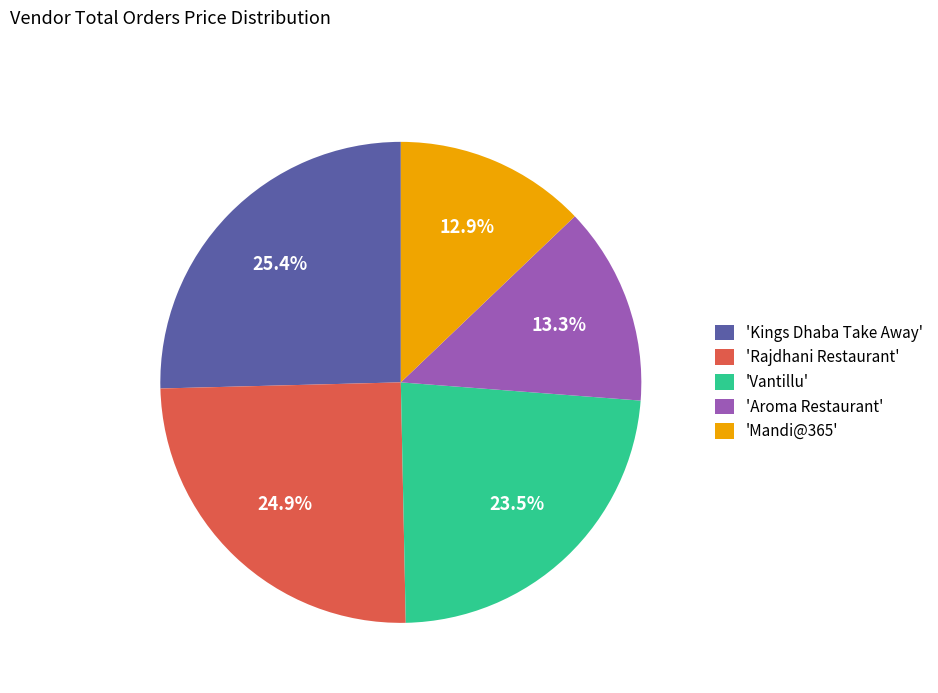

Count the number of slices in the pie.

5